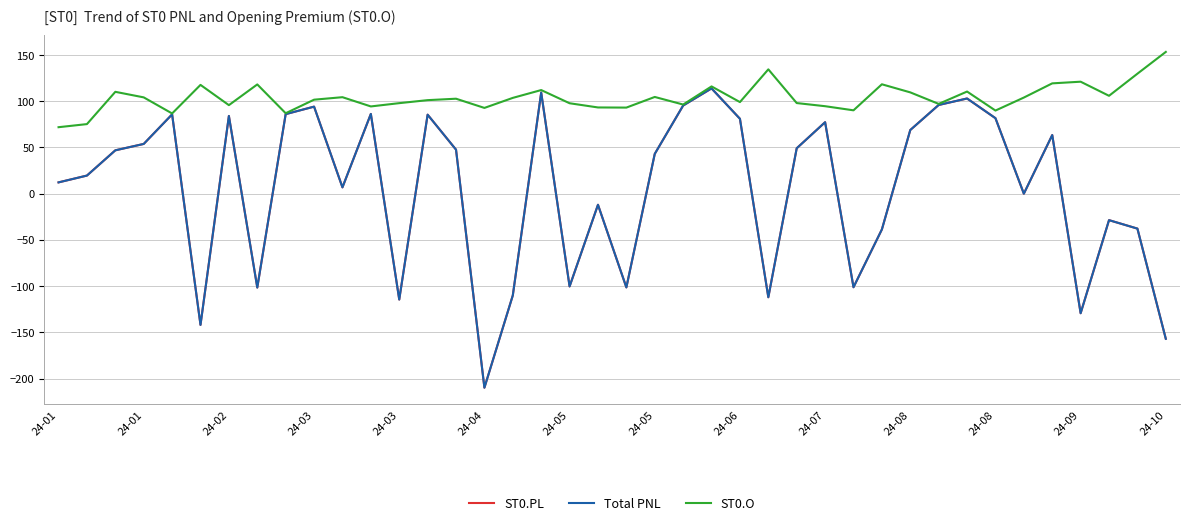

Is this an area chart (filled region under the line)?

No